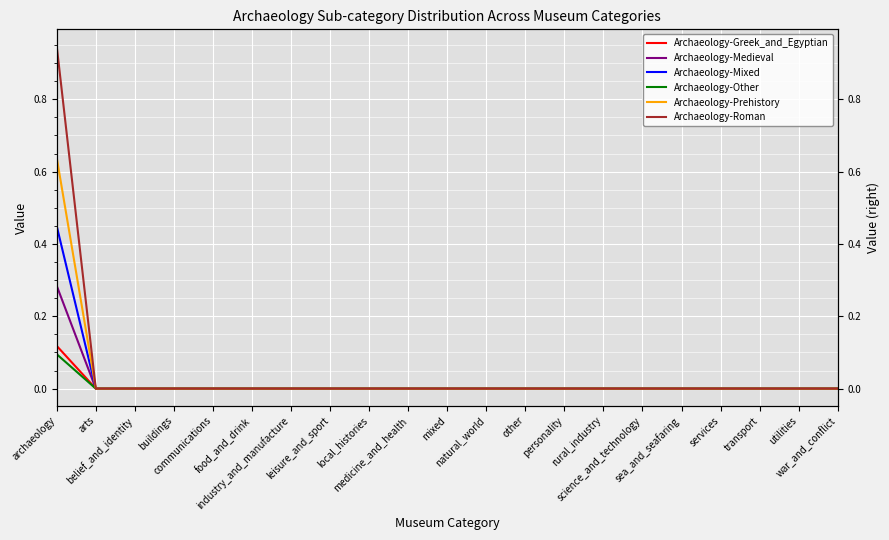

The Archaeology-Greek_and_Egyptian series shows 0.0 at communications. True or false?

True